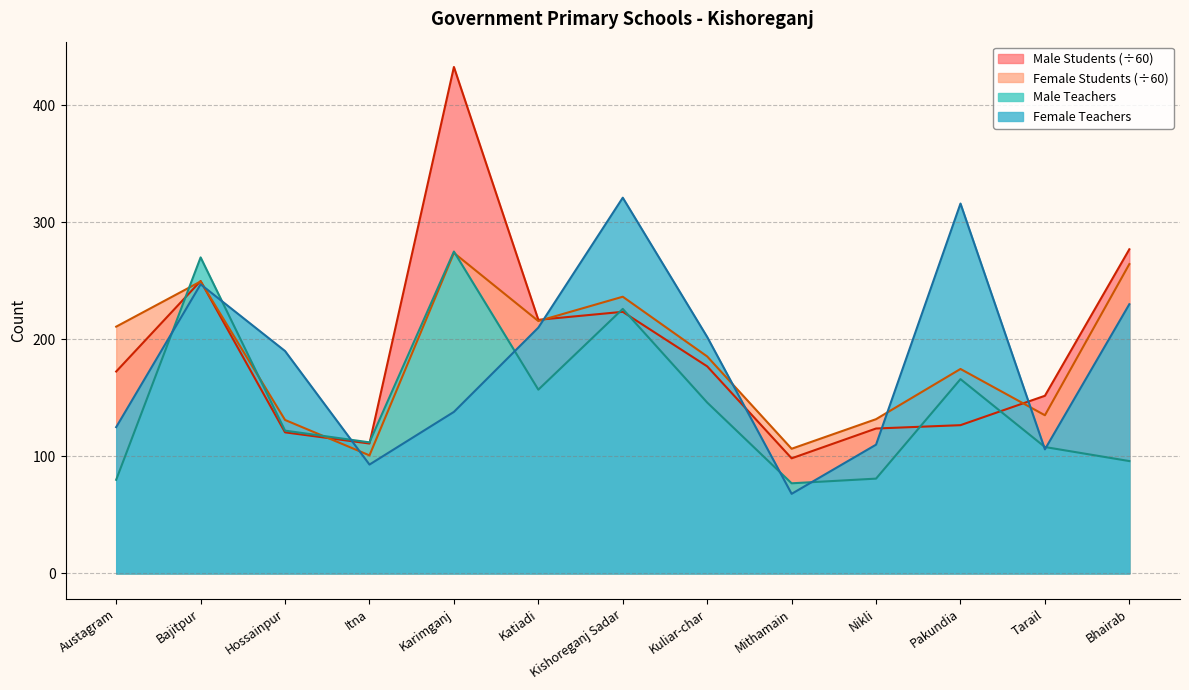

True or false: Male Teachers has a value of 115.5 at Austagram.

False